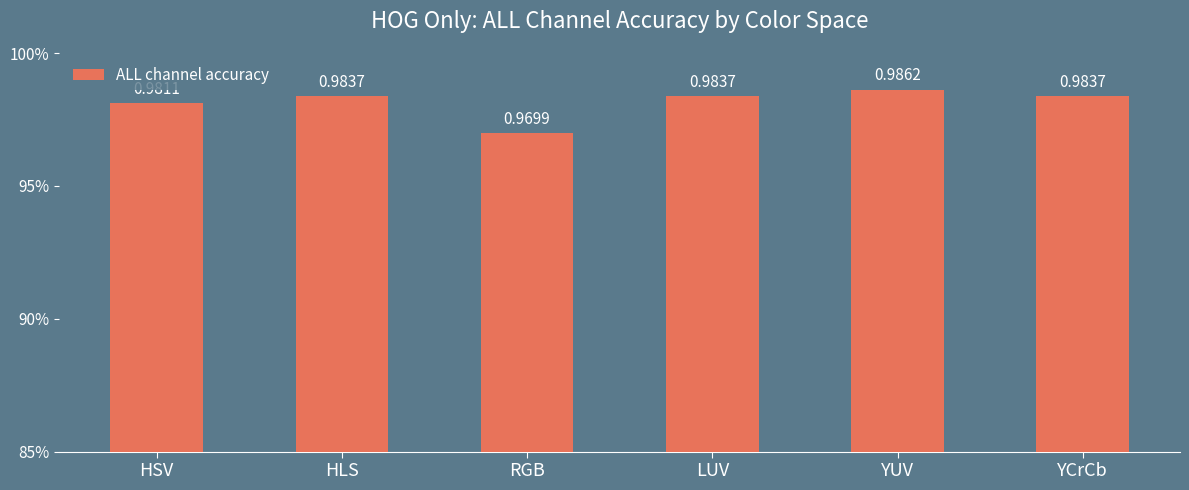

Does the chart contain any negative values?

No